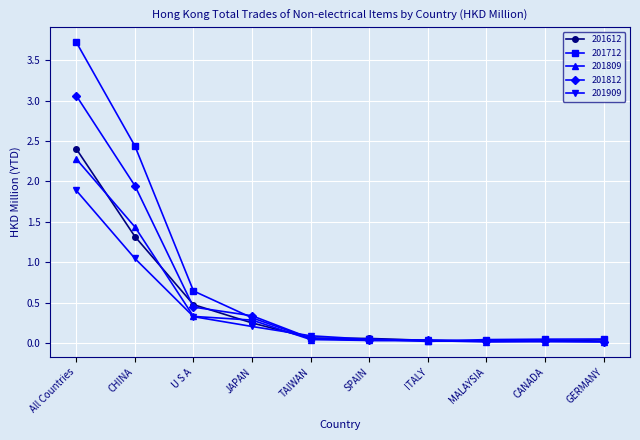

The 201712 series shows 1.1 at U S A. True or false?

False